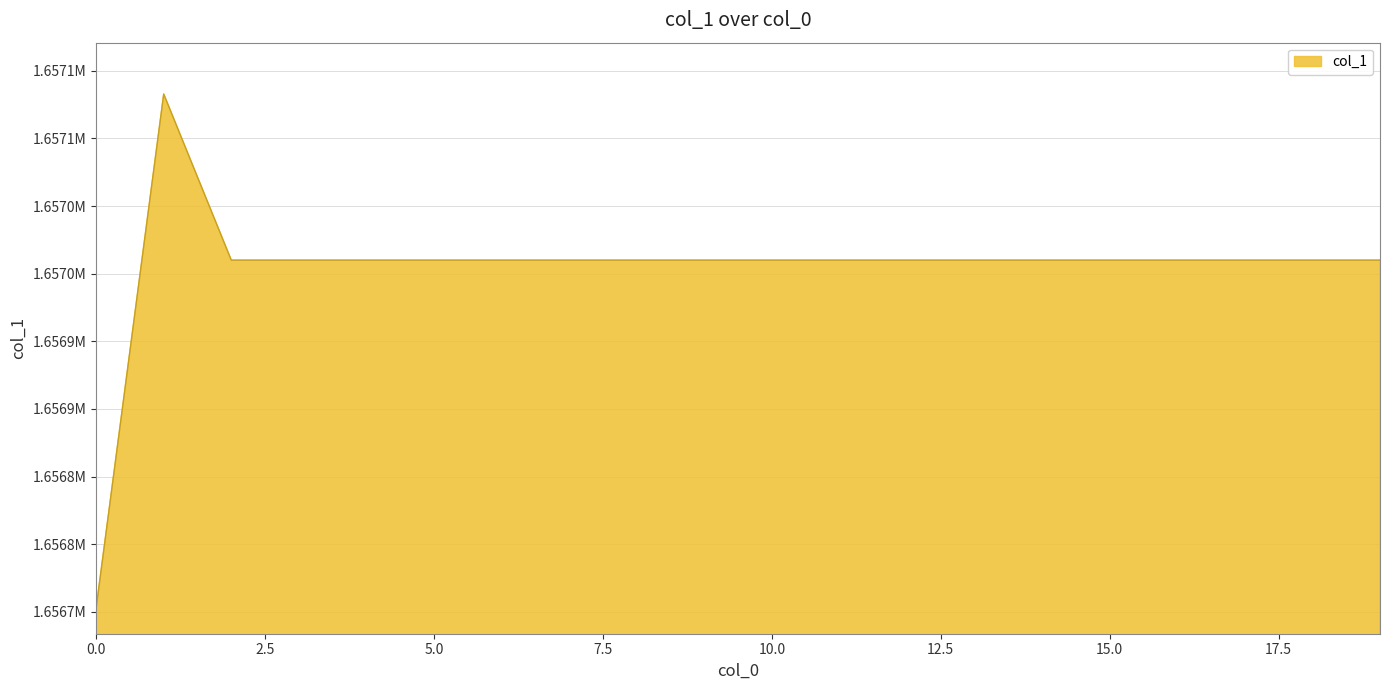

Reading left to right, what are all the values shown in this chart?

1656752.8	1657132.8	1657010.0	1657010.0	1657010.0	1657010.0	1657010.0	1657010.0	1657010.0	1657010.0	1657010.0	1657010.0	1657010.0	1657010.0	1657010.0	1657010.0	1657010.0	1657010.0	1657010.0	1657010.0